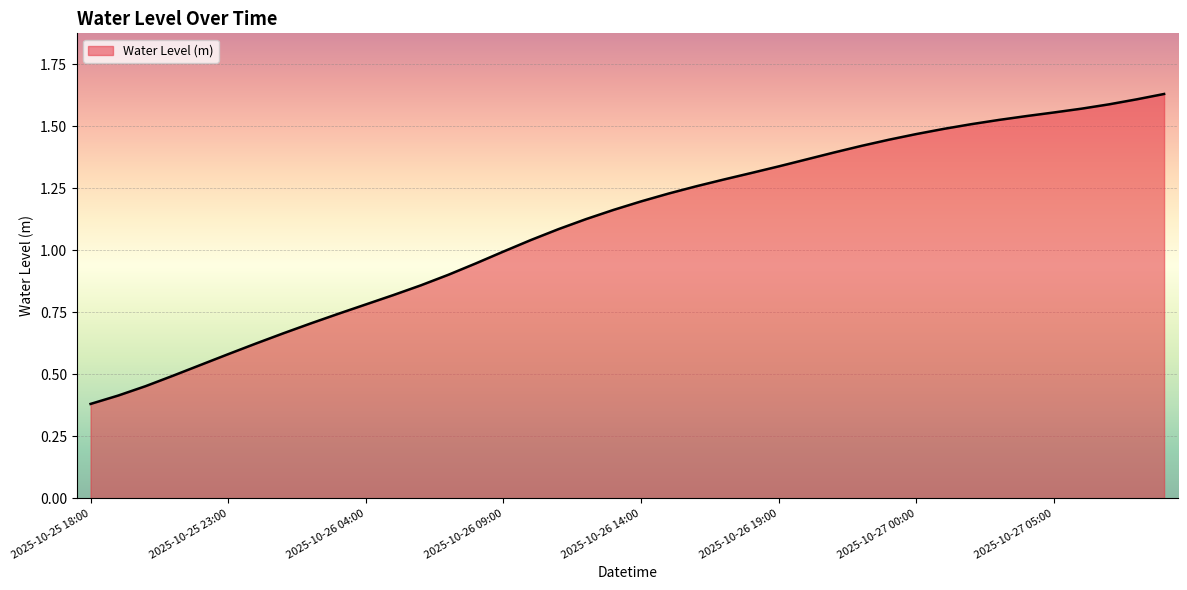

Reading right to left, what are all the values shown in this chart?

2025-10-27 09:00=1.6	2025-10-27 08:00=1.6	2025-10-27 07:00=1.6	2025-10-27 06:00=1.6	2025-10-27 05:00=1.6	2025-10-27 04:00=1.5	2025-10-27 03:00=1.5	2025-10-27 02:00=1.5	2025-10-27 01:00=1.5	2025-10-27 00:00=1.5	2025-10-26 23:00=1.4	2025-10-26 22:00=1.4	2025-10-26 21:00=1.4	2025-10-26 20:00=1.4	2025-10-26 19:00=1.3	2025-10-26 18:00=1.3	2025-10-26 17:00=1.3	2025-10-26 16:00=1.3	2025-10-26 15:00=1.2	2025-10-26 14:00=1.2	2025-10-26 13:00=1.2	2025-10-26 12:00=1.1	2025-10-26 11:00=1.1	2025-10-26 10:00=1.0	2025-10-26 09:00=1.0	2025-10-26 08:00=0.9	2025-10-26 07:00=0.9	2025-10-26 06:00=0.9	2025-10-26 05:00=0.8	2025-10-26 04:00=0.8	2025-10-26 03:00=0.7	2025-10-26 02:00=0.7	2025-10-26 01:00=0.7	2025-10-26 00:00=0.6	2025-10-25 23:00=0.6	2025-10-25 22:00=0.5	2025-10-25 21:00=0.5	2025-10-25 20:00=0.5	2025-10-25 19:00=0.4	2025-10-25 18:00=0.4